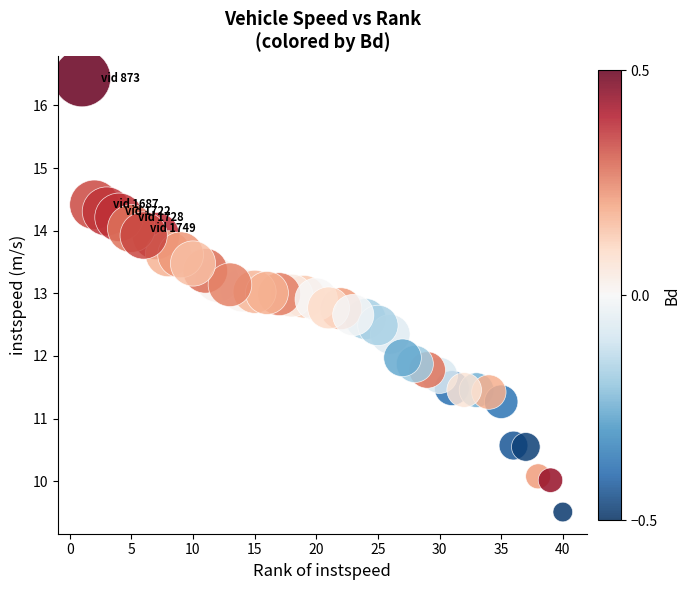

What is the range of X values (max minus min)?

39.0